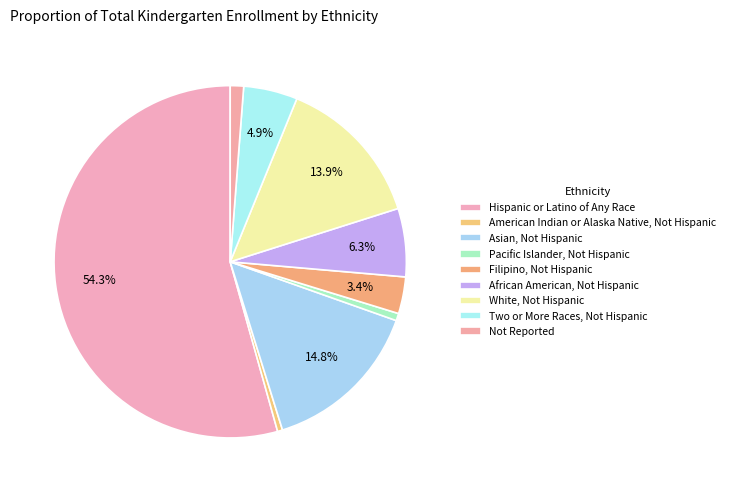

Count the number of slices in the pie.

9